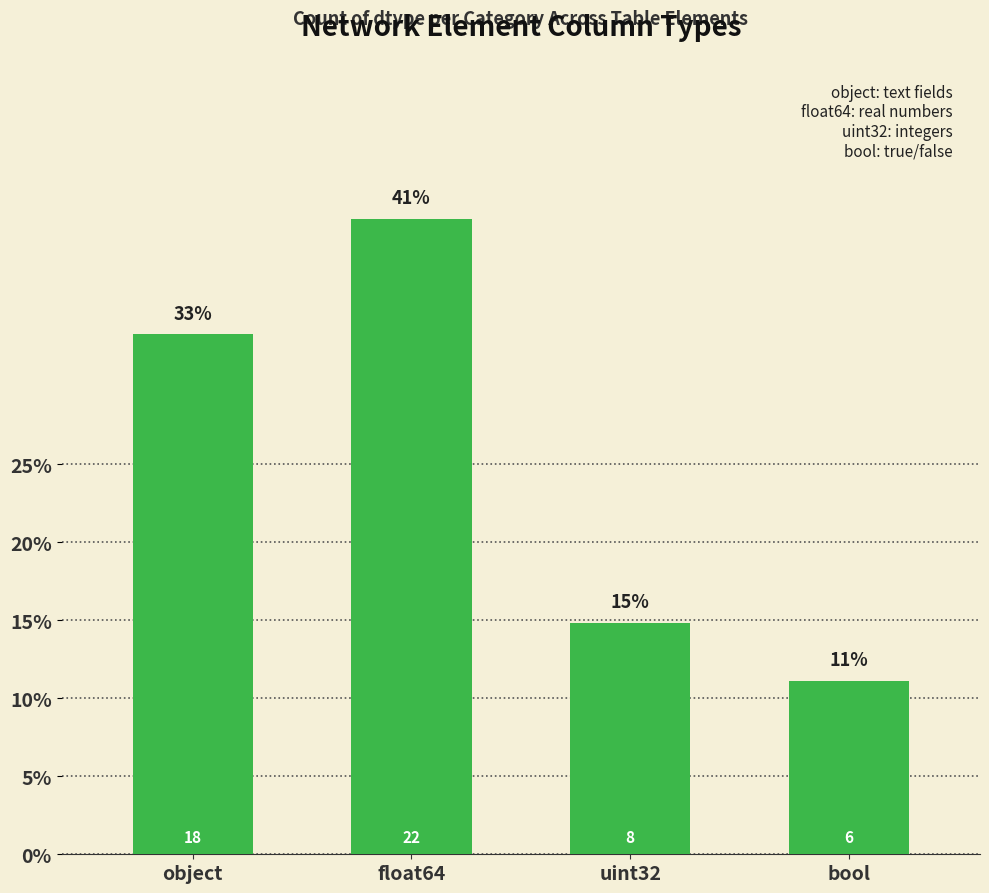

Where does the data first go above 18?

float64